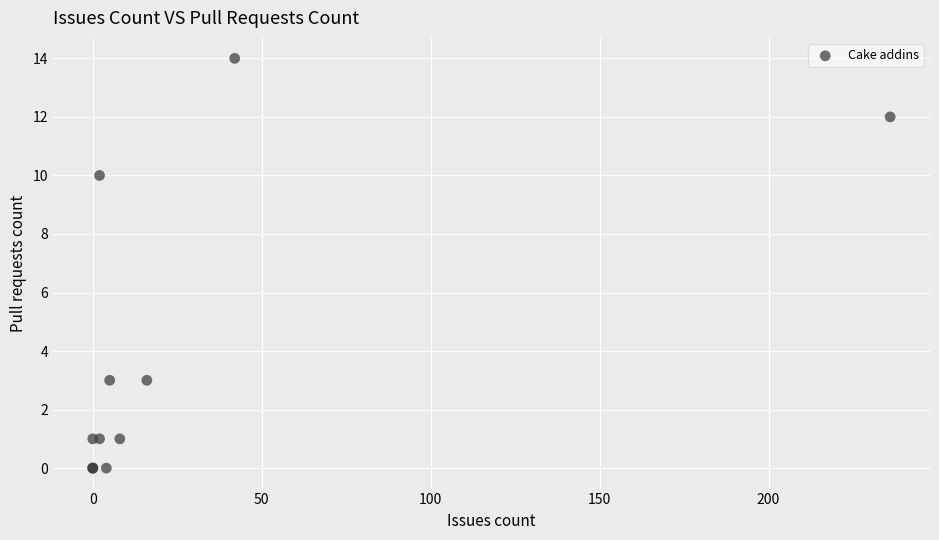

What Y value in the scatter plot is closest to 7?

10